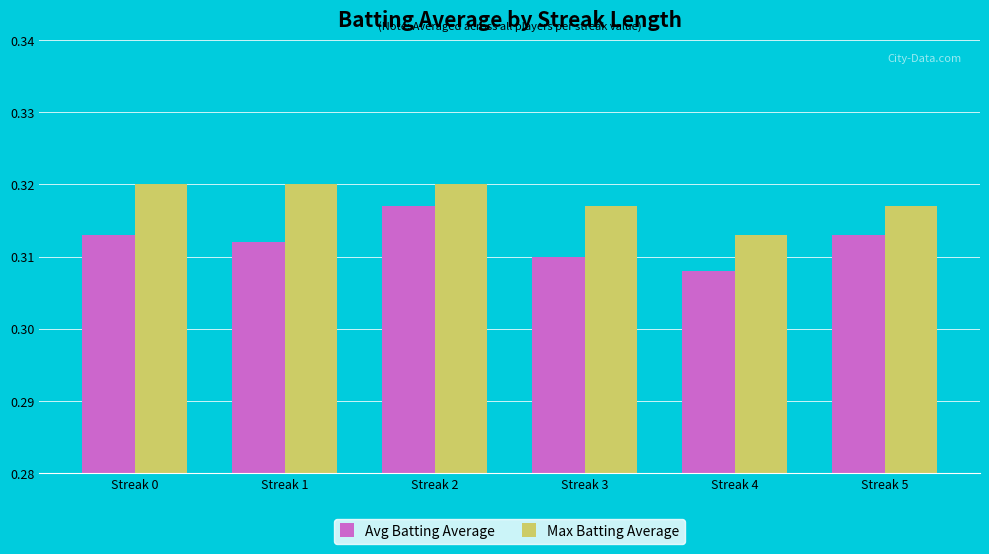

Which label corresponds to the smallest value in the chart?

Streak 4